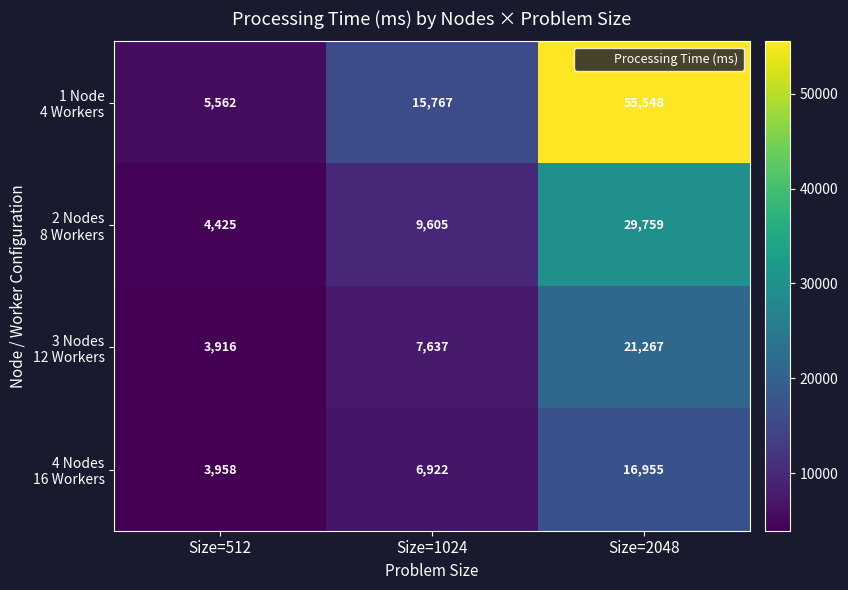

At which category is the sum across all series the highest?

Size=2048